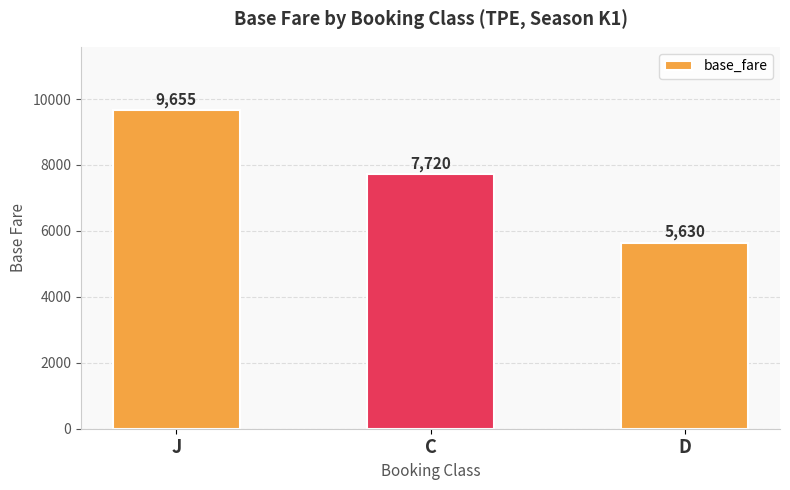

Is it true that the value at D is 5630?

True